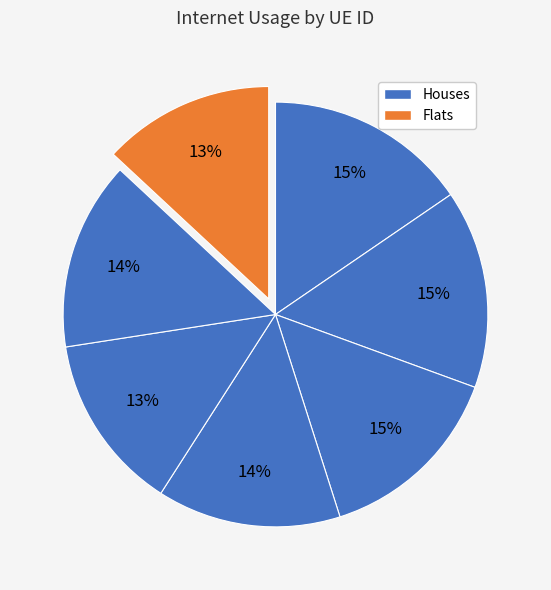

How many slices are in this pie chart?

7